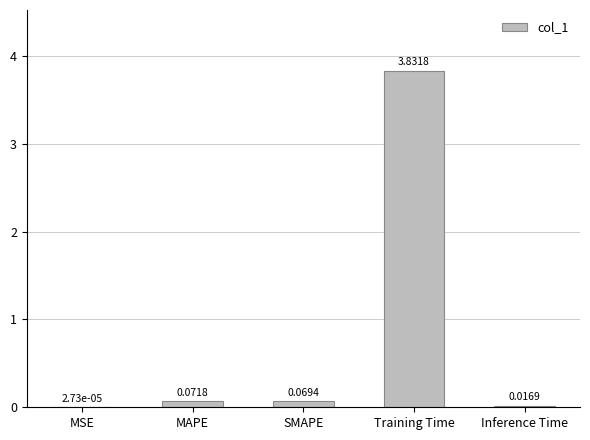

What is the sum of all values?

4.0